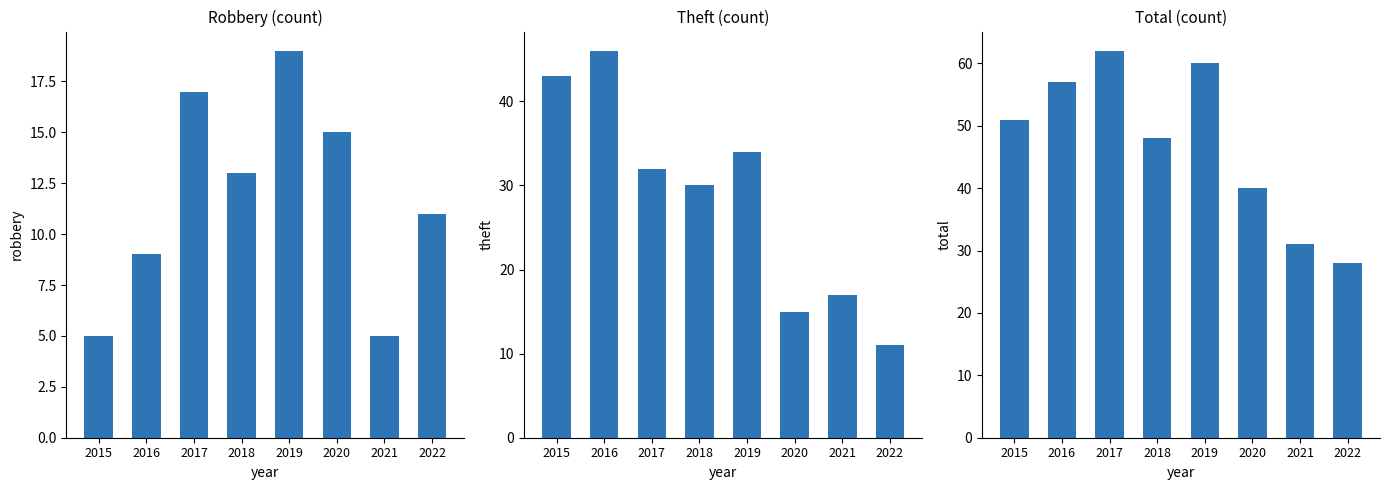

What is the sum of the Total values at 2021 and 2020?

71